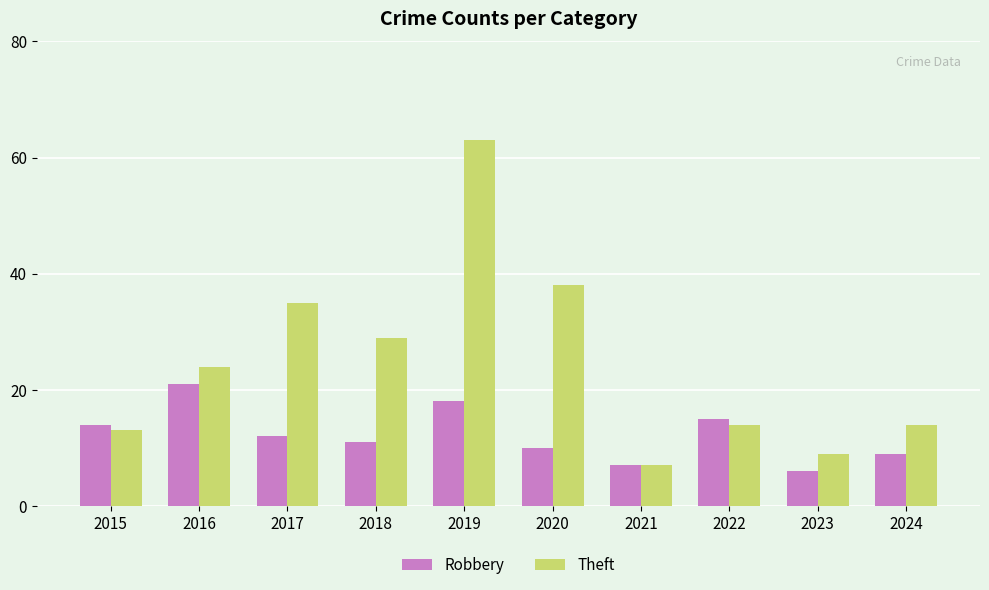

What are all the series names shown in the legend?

Robbery, Theft